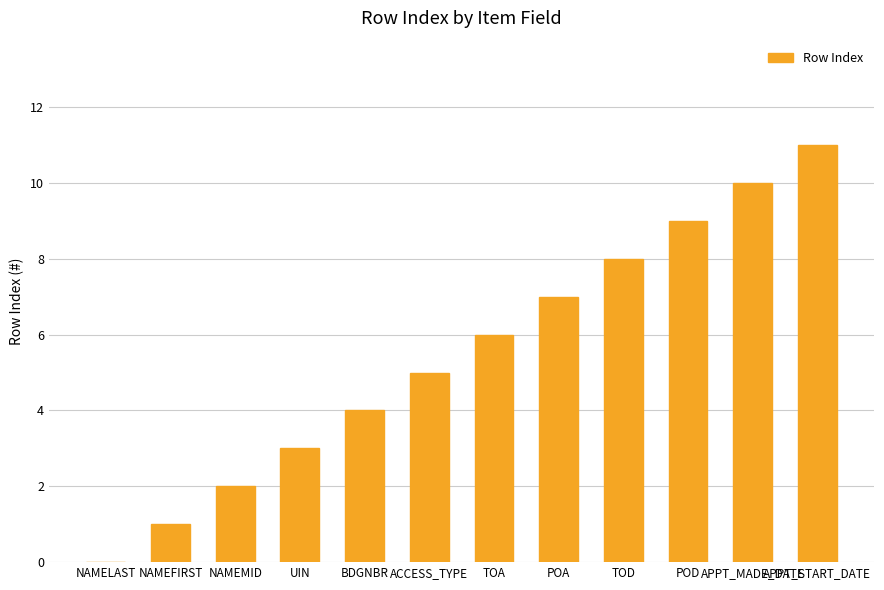

Count the number of categories in the chart.

12